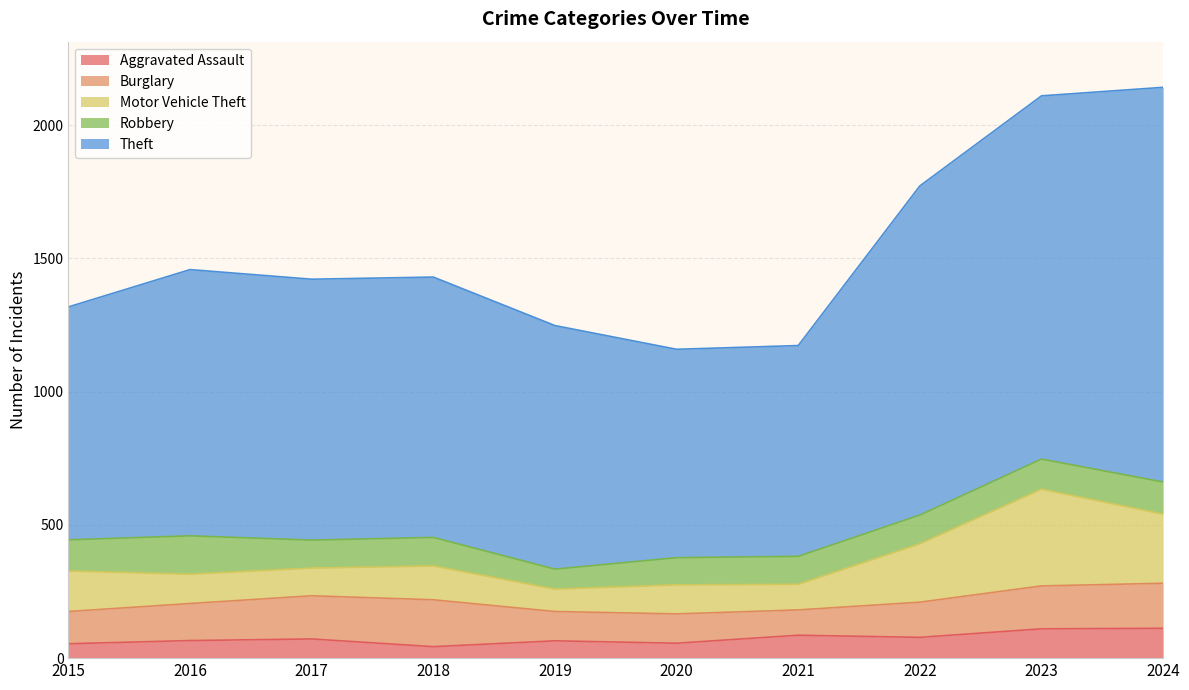

Which category has the highest value across all series?

2024